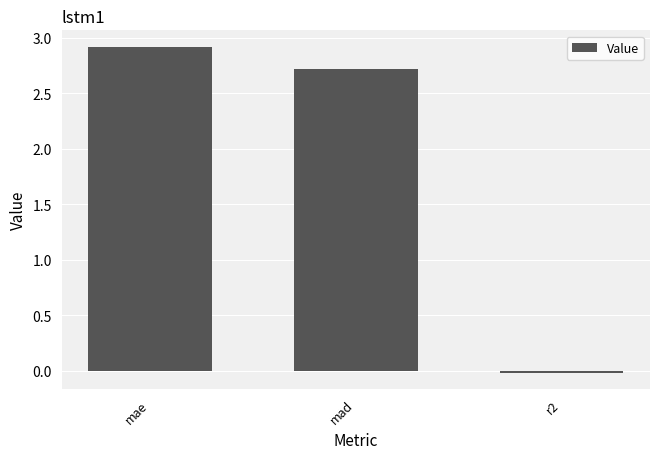

How many categories are shown in the chart?

3